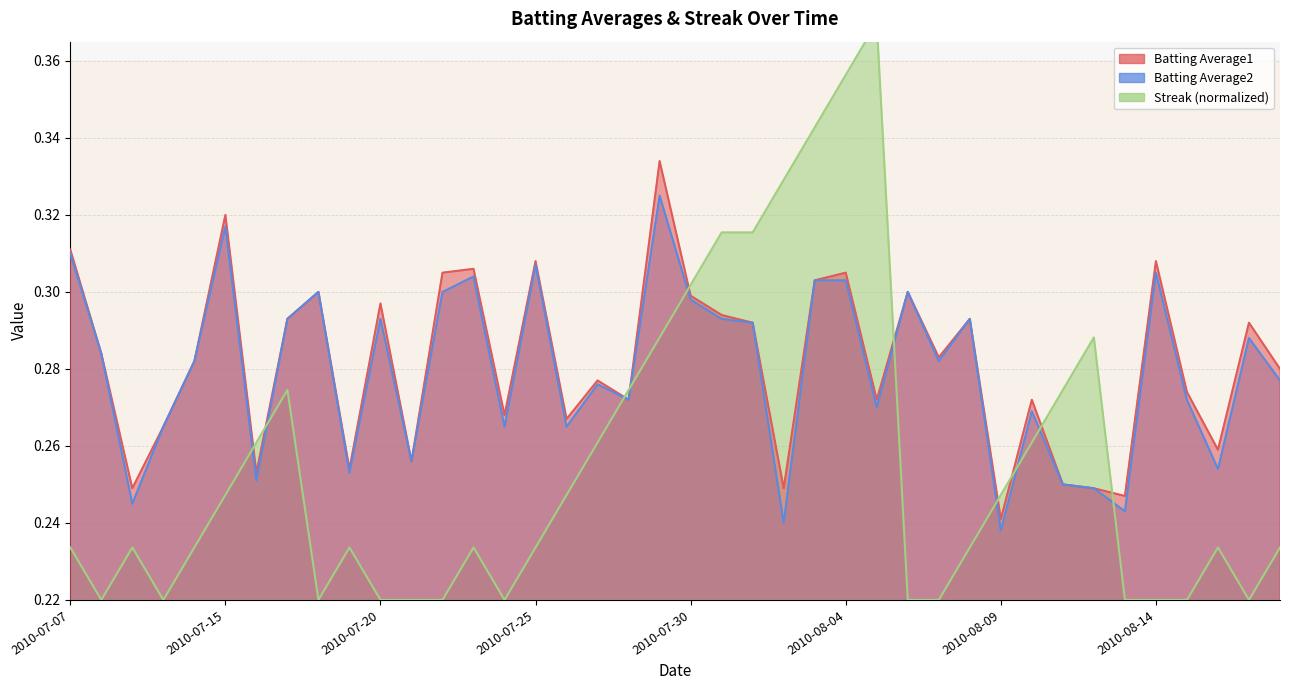

How many lines are shown in the chart?

3